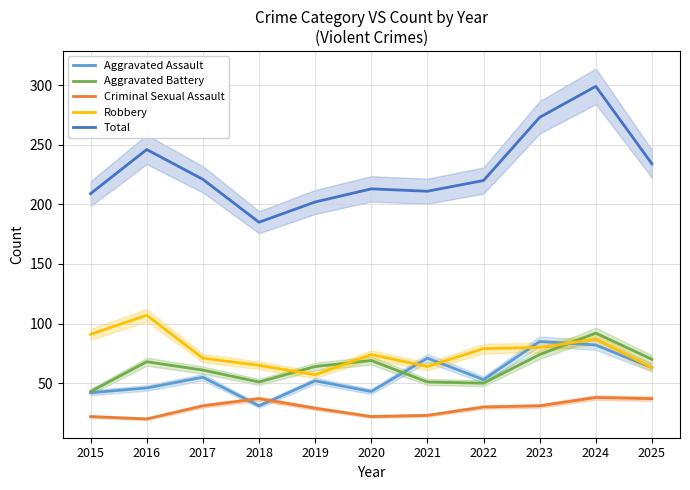

Where is the first local maximum for Criminal Sexual Assault?

2018